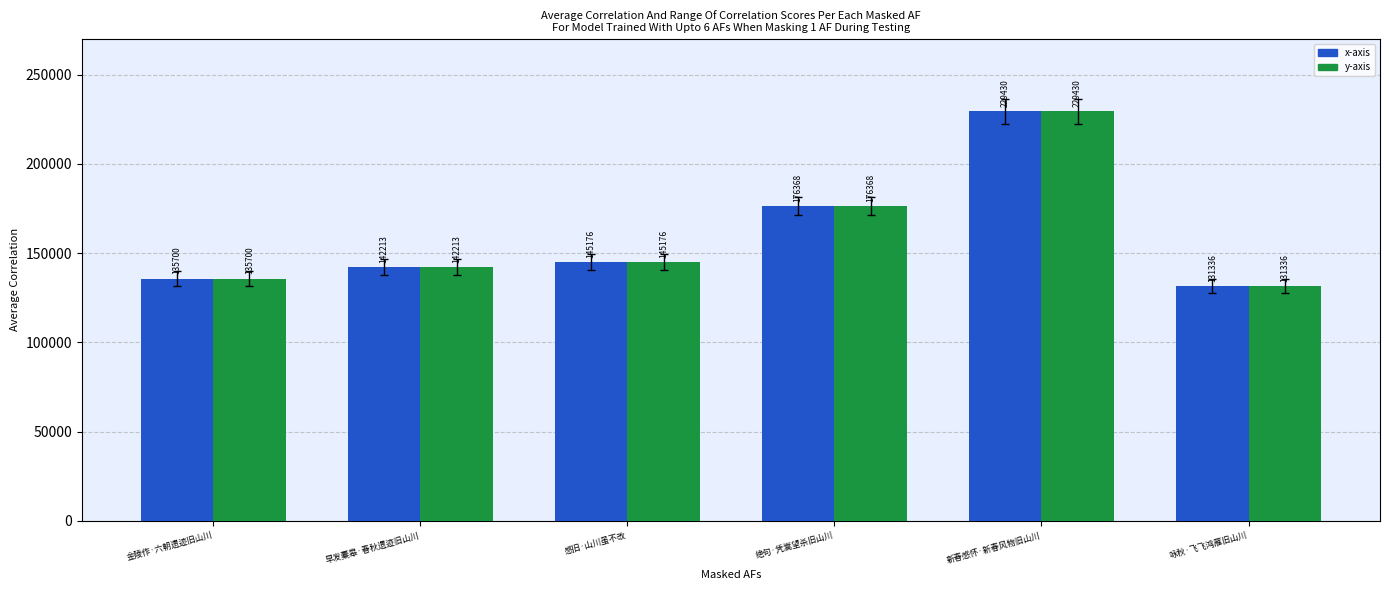

At which category is the sum across all series the highest?

新春感怀·新春风物旧山川